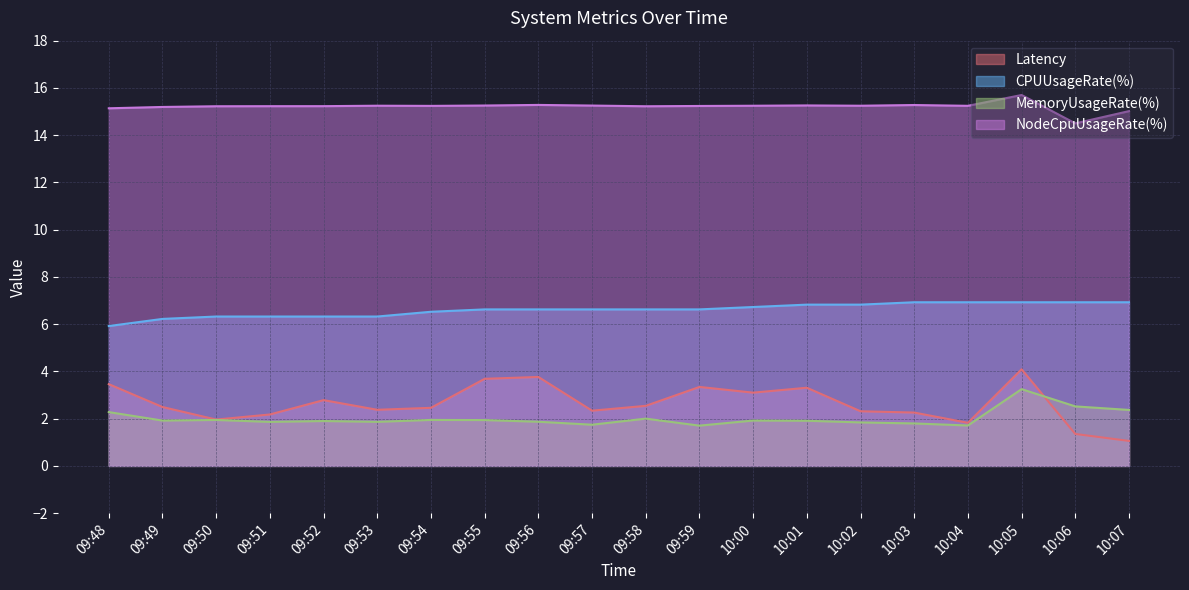

True or false: Latency and NodeCpuUsageRate(%) intersect in this chart.

False